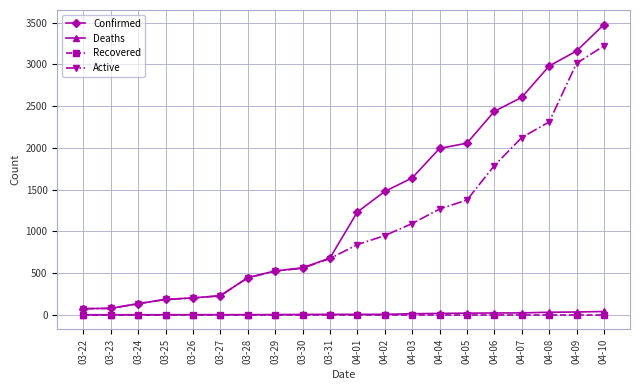

How many series are shown in this chart?

4